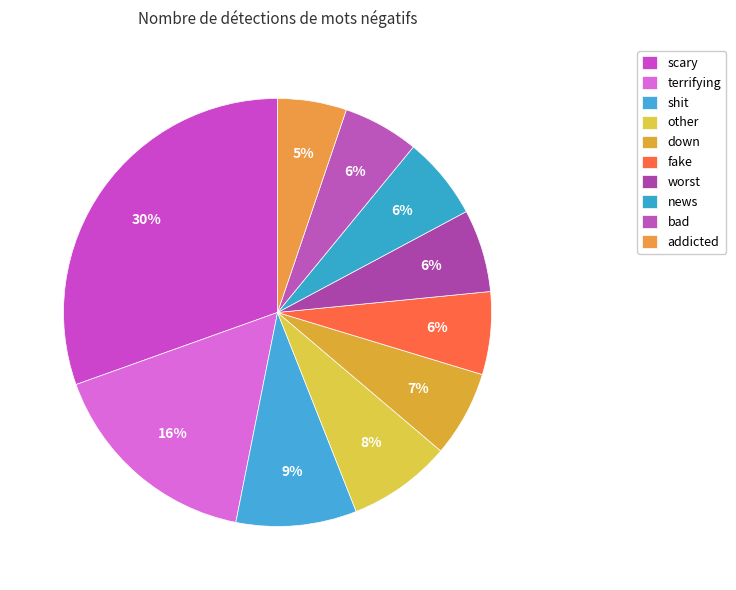

Rank the categories by value from lowest to highest.

addicted, bad, fake, worst, news, down, other, shit, terrifying, scary